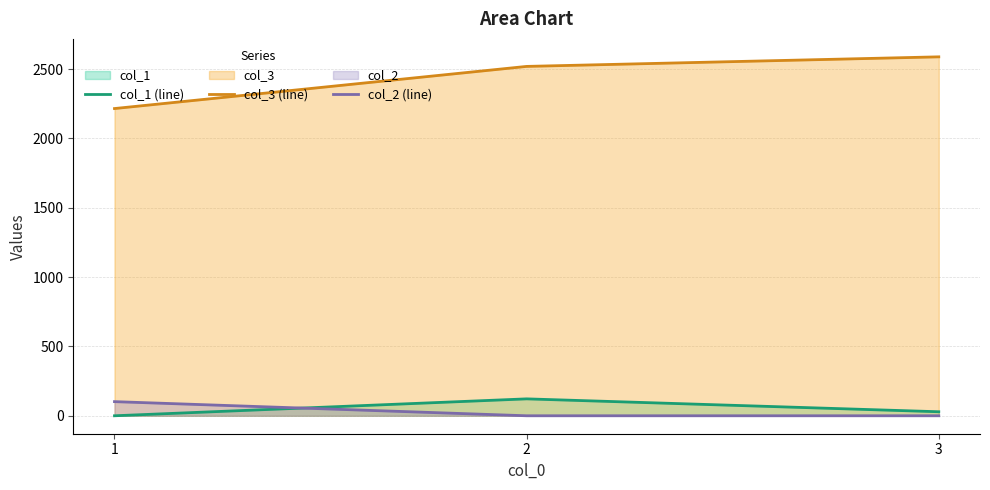

What is the difference between the col_3 (line) values at 3 and 2?

69